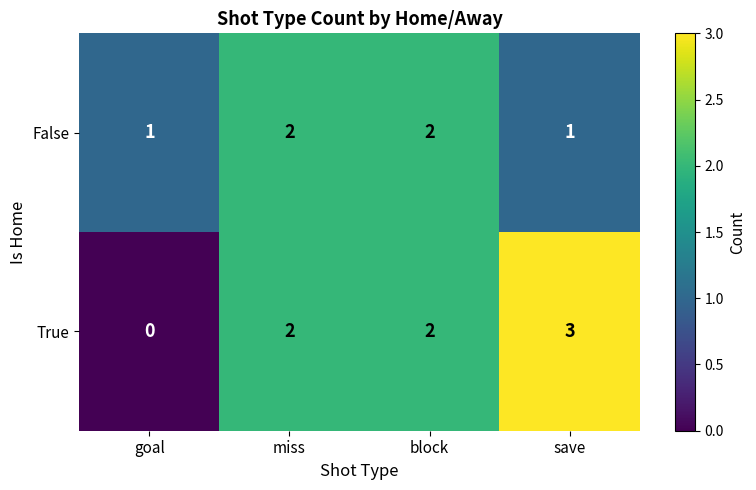

Rank the series by their maximum value, from highest to lowest.

True, False